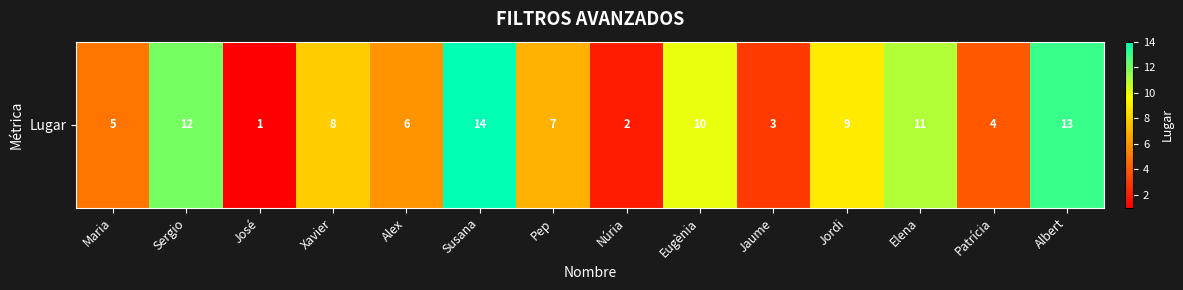

What is the average value?

8